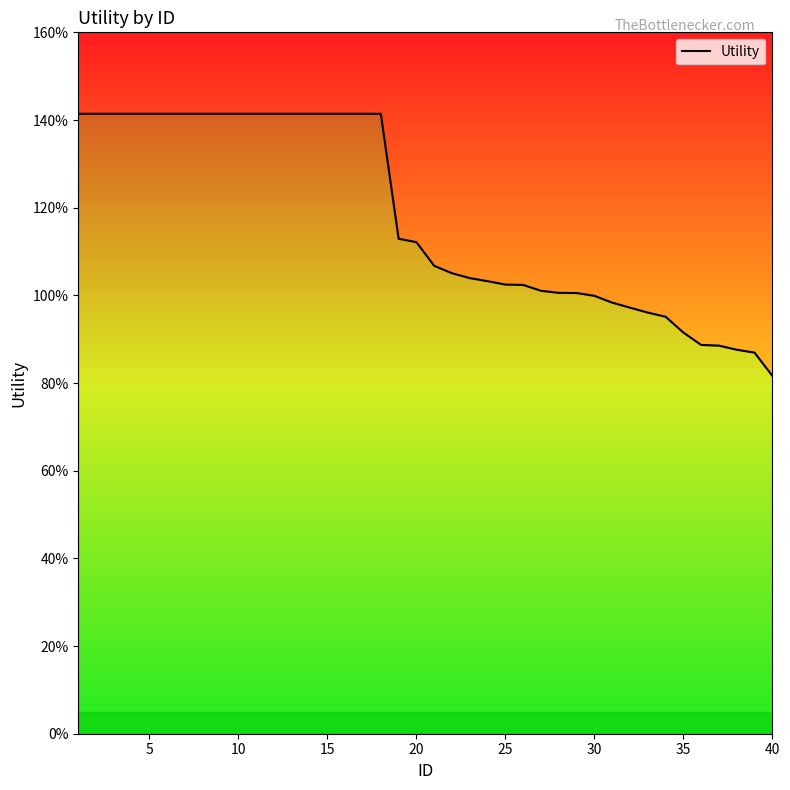

What is the difference between the second highest and minimum values?

0.6